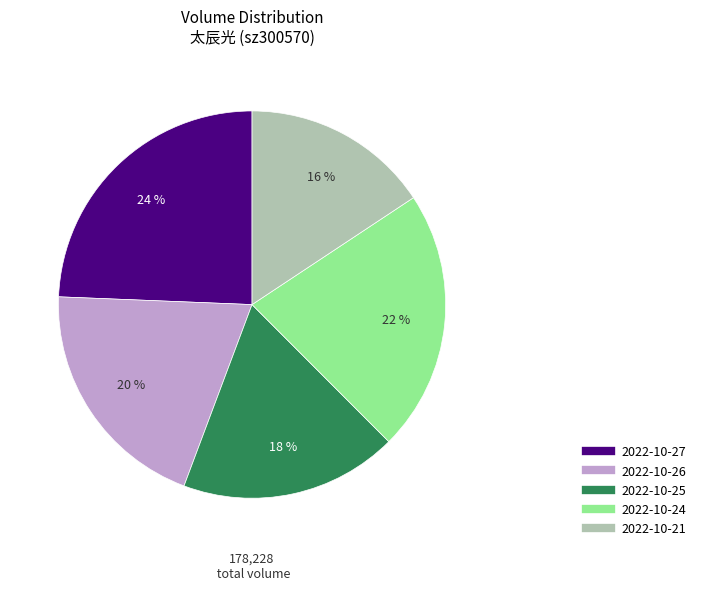

Does 2022-10-24 represent more than half of the total?

No